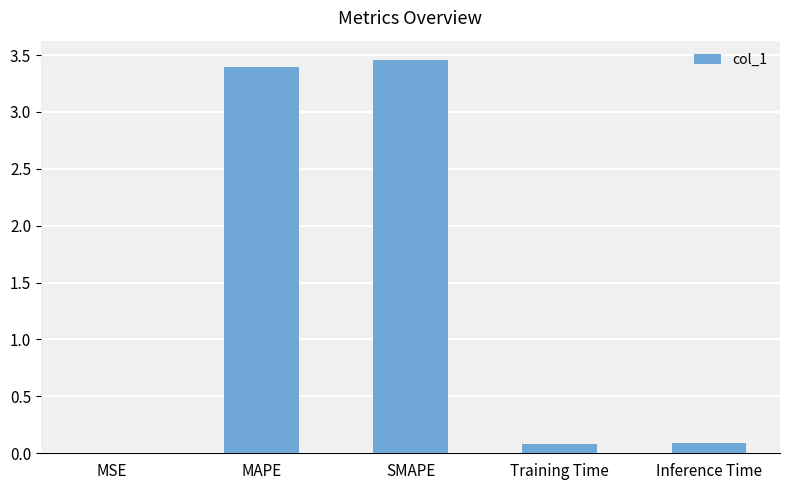

What is the change in value from MAPE to SMAPE?

+0.1